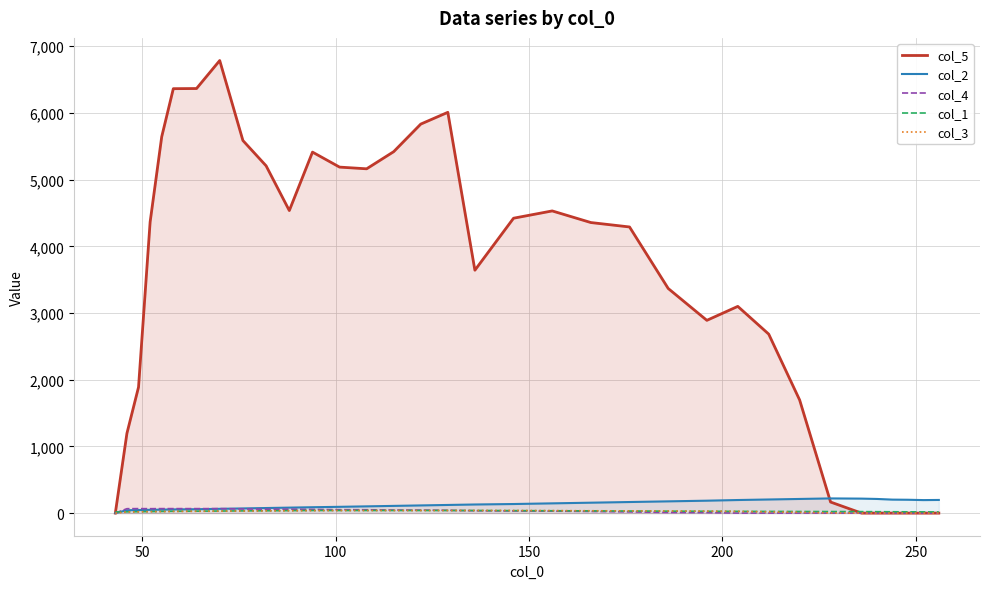

Which series has the largest total across all categories?

col_5